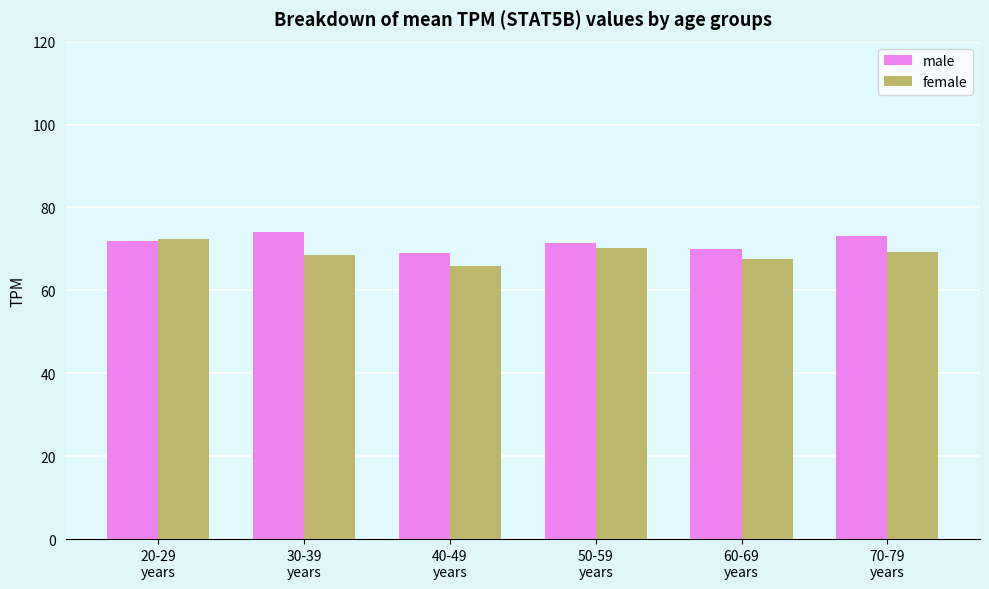

Read the female value at 30-39
years.

68.5